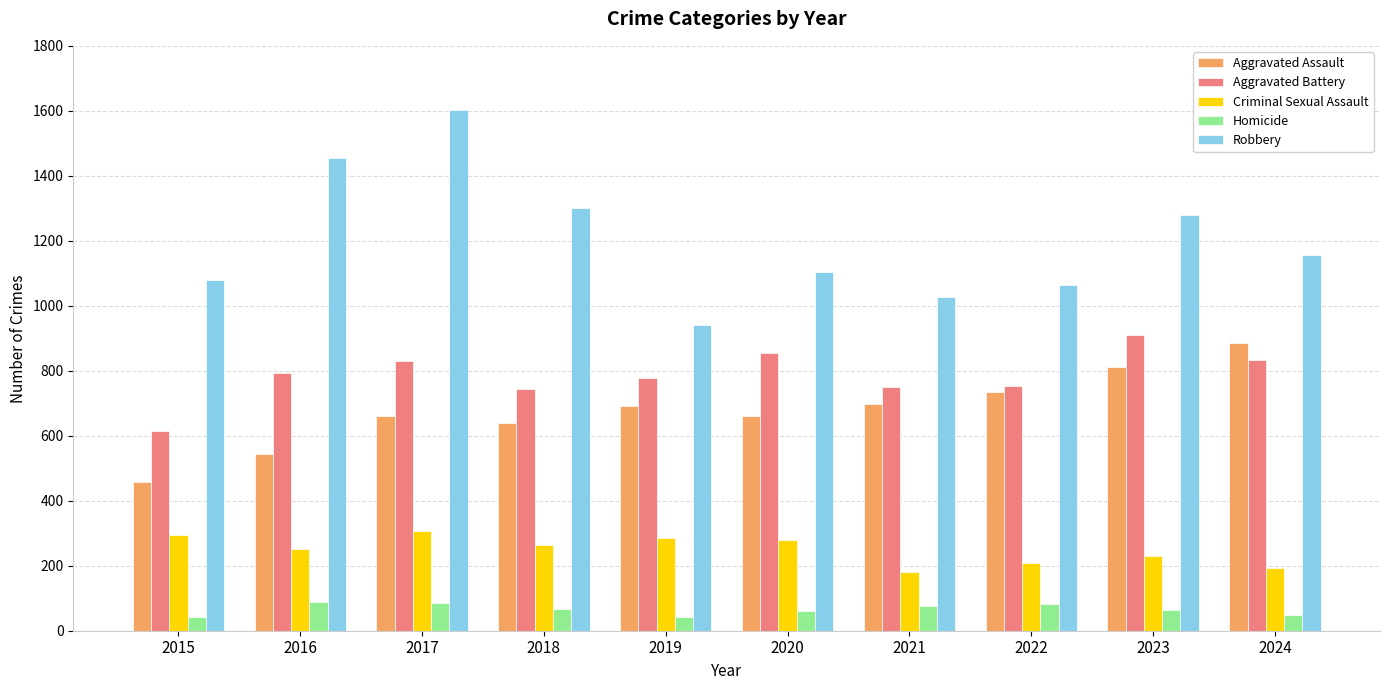

What is the sum of the Aggravated Assault values at 2020 and 2021?

1358